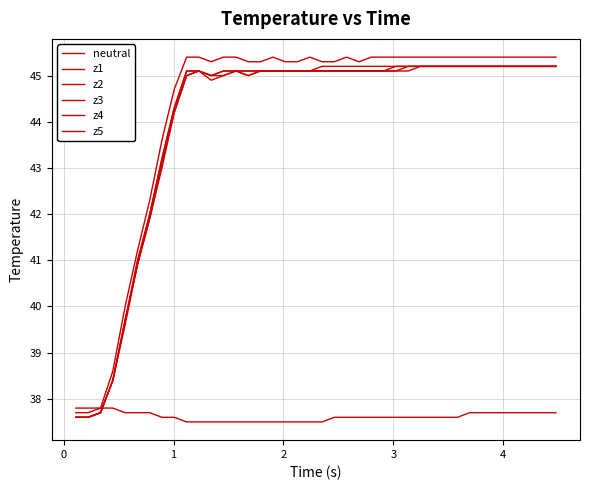

Is this an area chart (filled region under the line)?

No